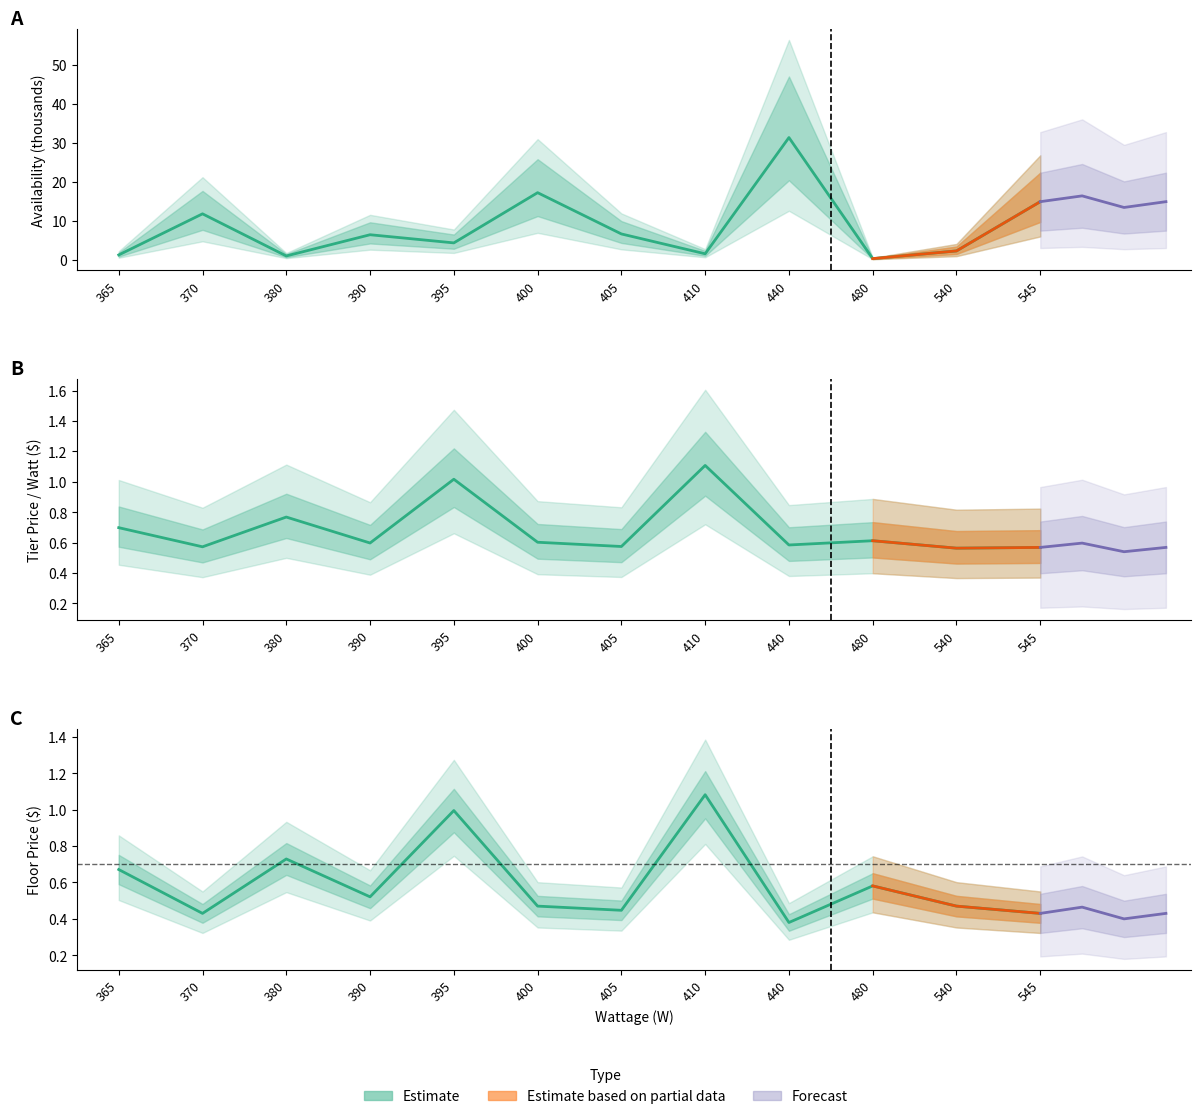

How many categories are shown in the chart?

12